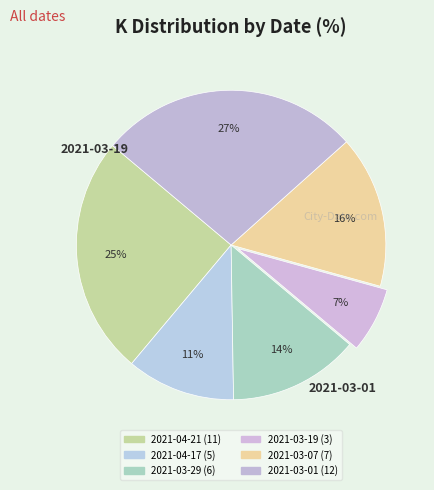

To the nearest percent, what is the difference between the largest and smallest slice percentages?

20%